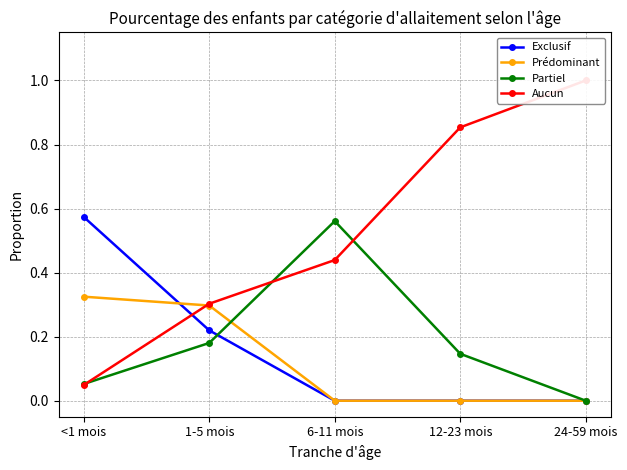

Where do Exclusif and Prédominant first cross each other?

<1 mois and 1-5 mois